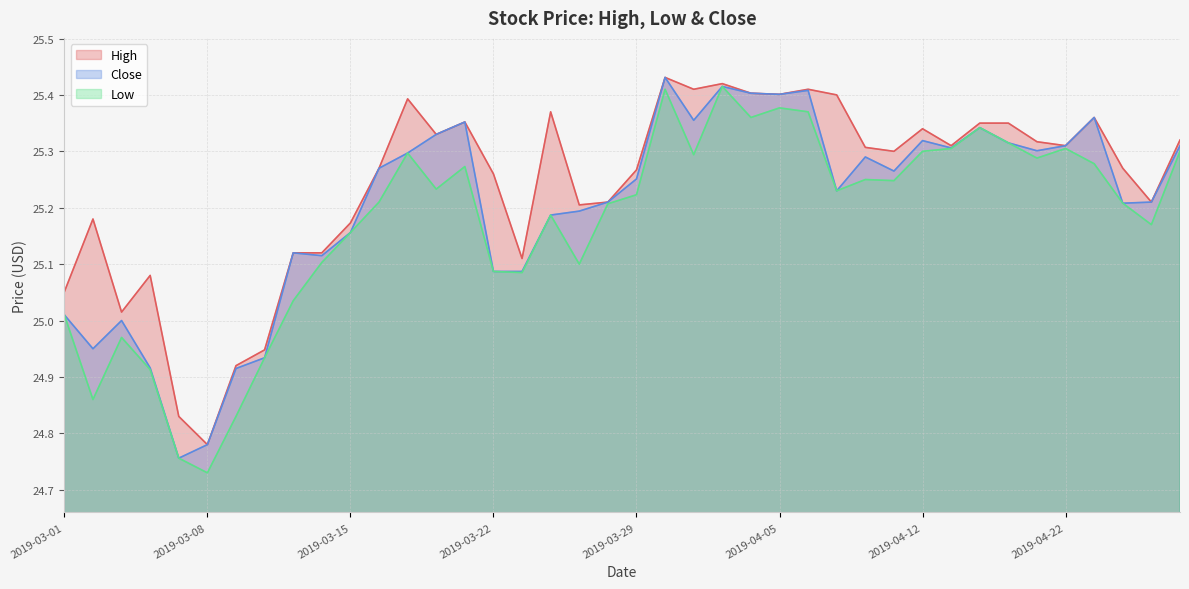

At how many categories does at least one series exceed 24?

40